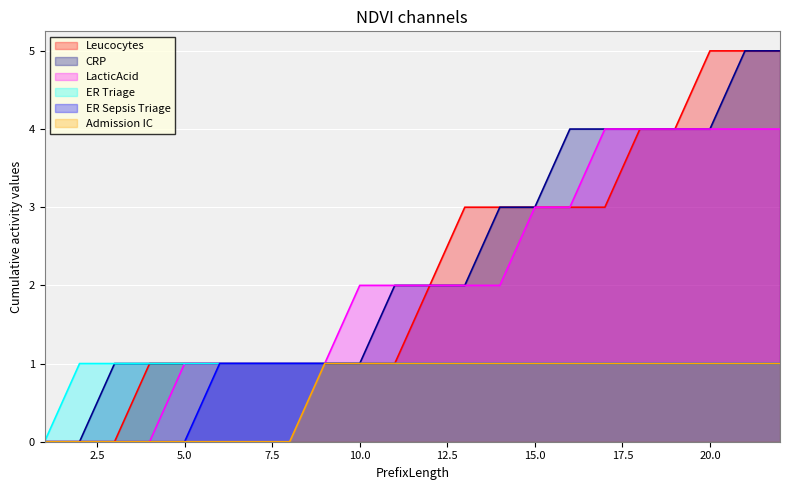

What is the difference between the maximum and minimum values in the LacticAcid series?

4